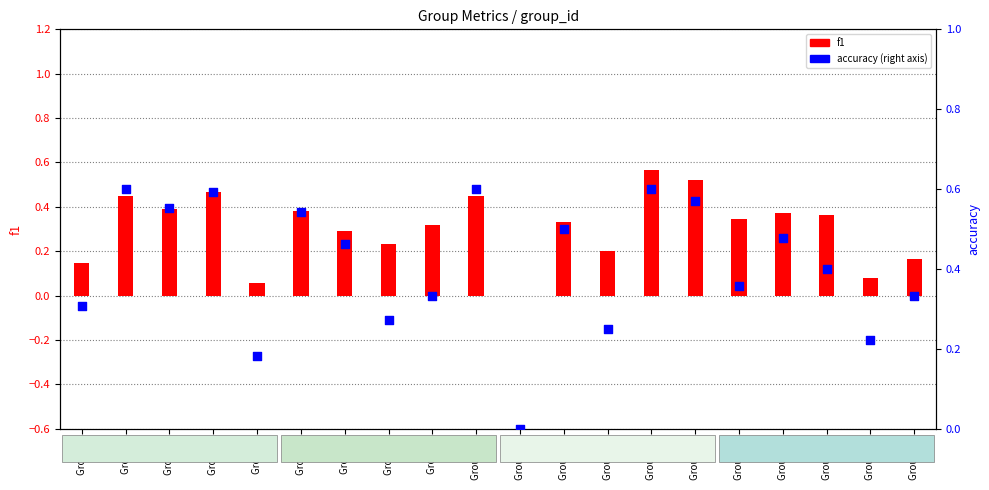

At which category is the sum across all series the highest?

Group 14